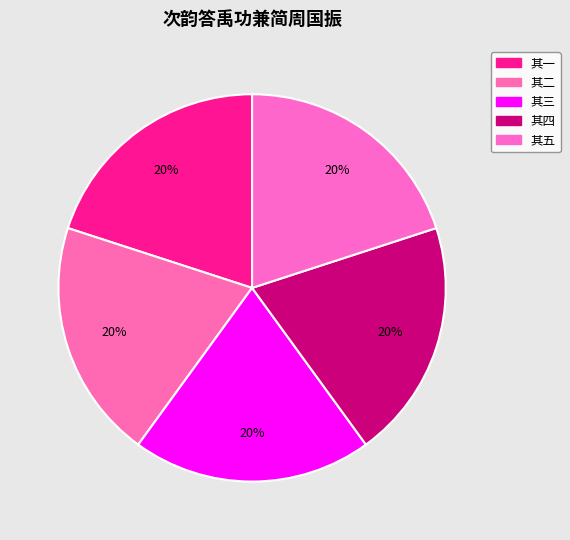

Is 其五 the majority of the pie?

No